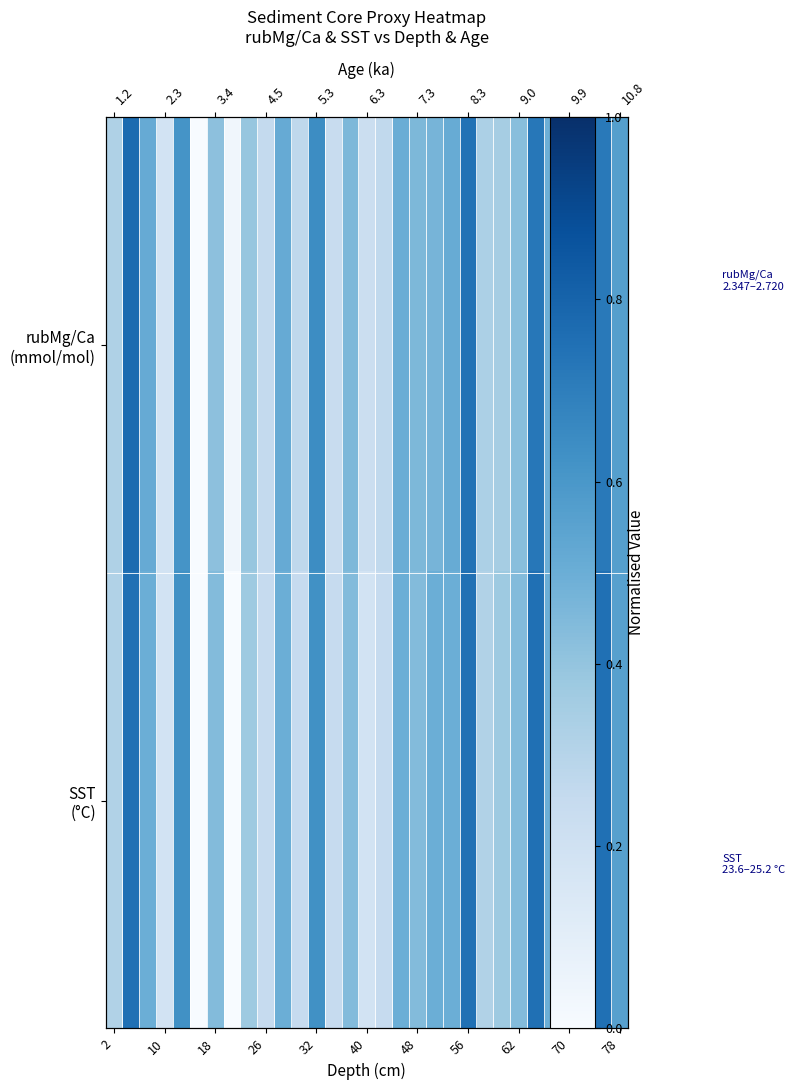

What is the difference between the maximum and minimum values in the rubMg/Ca (mmol/mol) series?

1.0